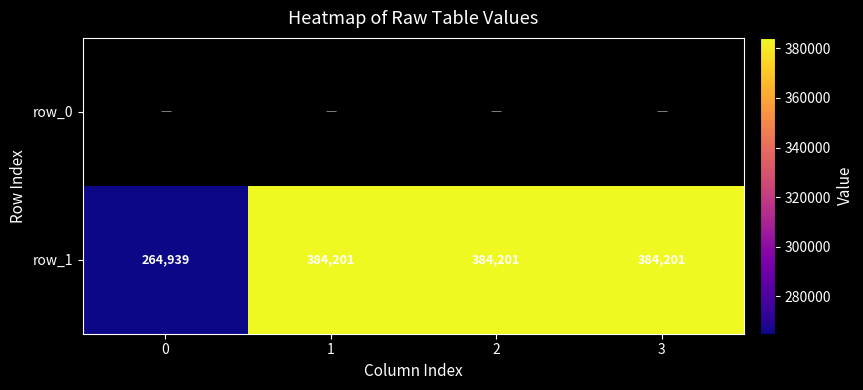

Is it true that row_1 equals 384201 at 3?

True